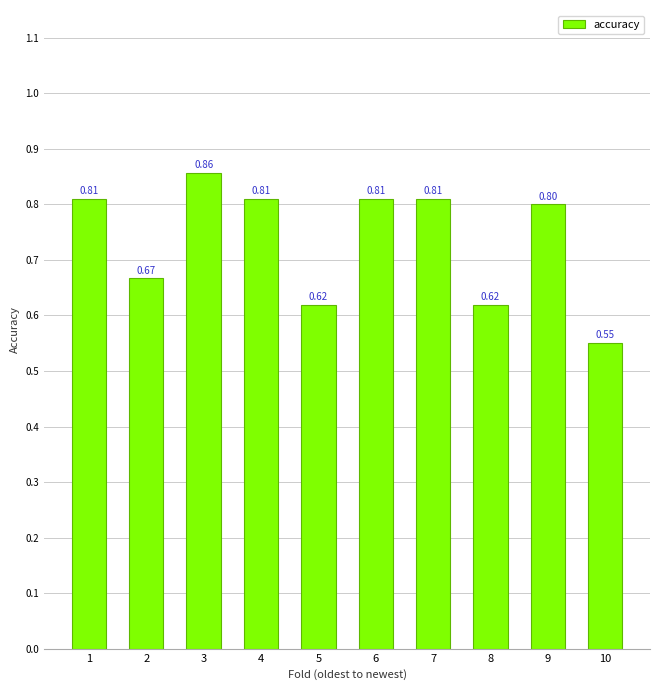

Between 3 and 9, which is larger?

3